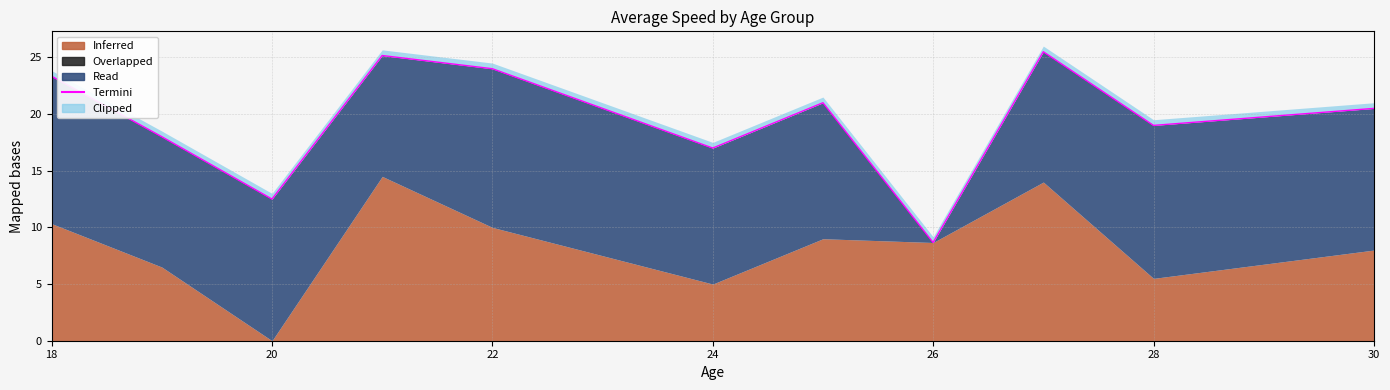

Where does the data first go above 20?

18